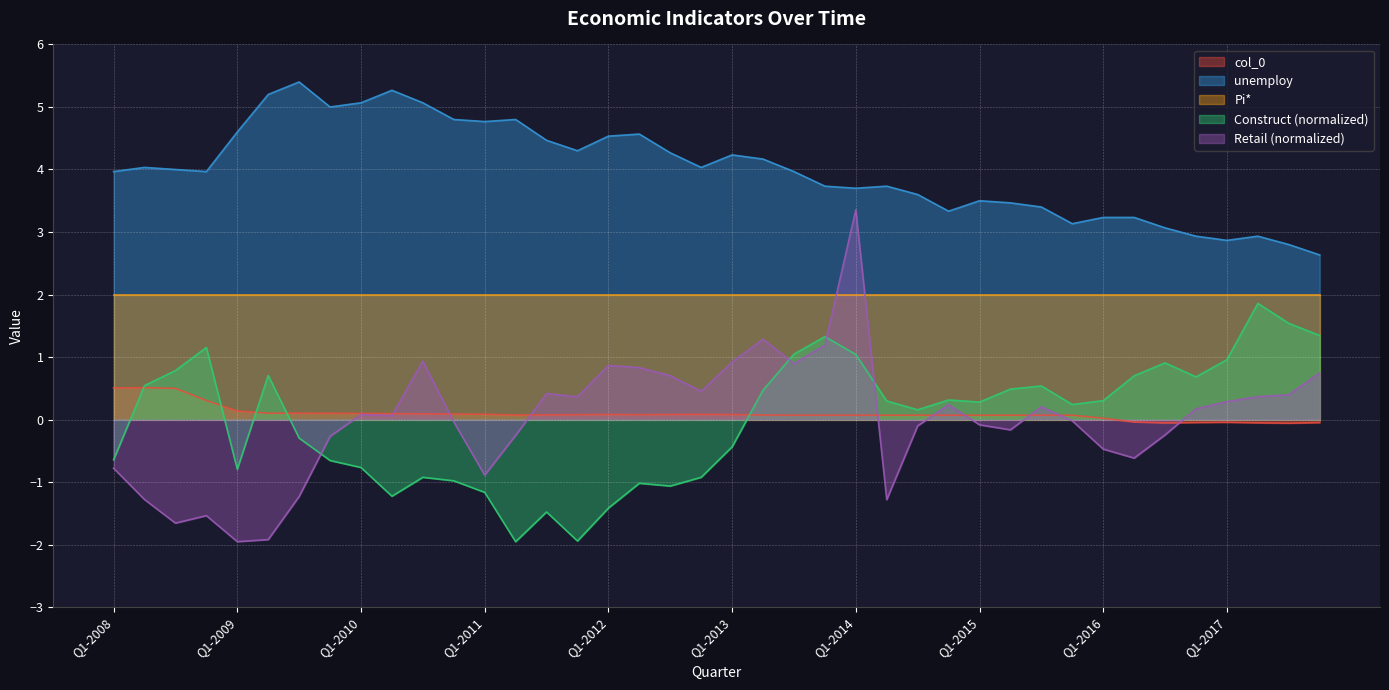

Which label corresponds to the smallest value in the chart?

Q3-2017